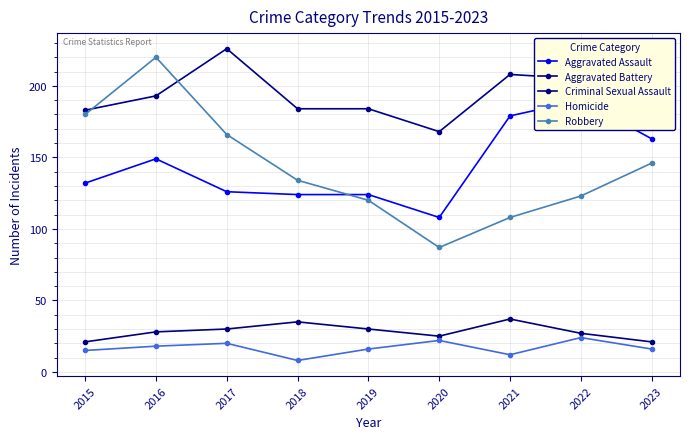

True or false: Homicide and Criminal Sexual Assault cross at least once.

False